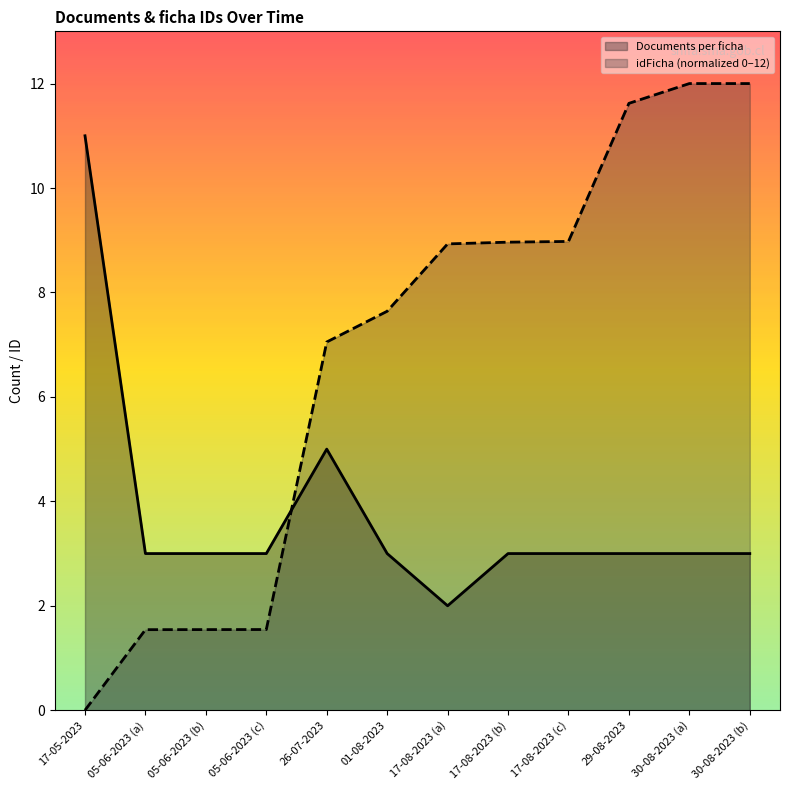

Between 17-08-2023 (b) and 30-08-2023 (a), which series saw the biggest shift?

idFicha (normalized 0–12)